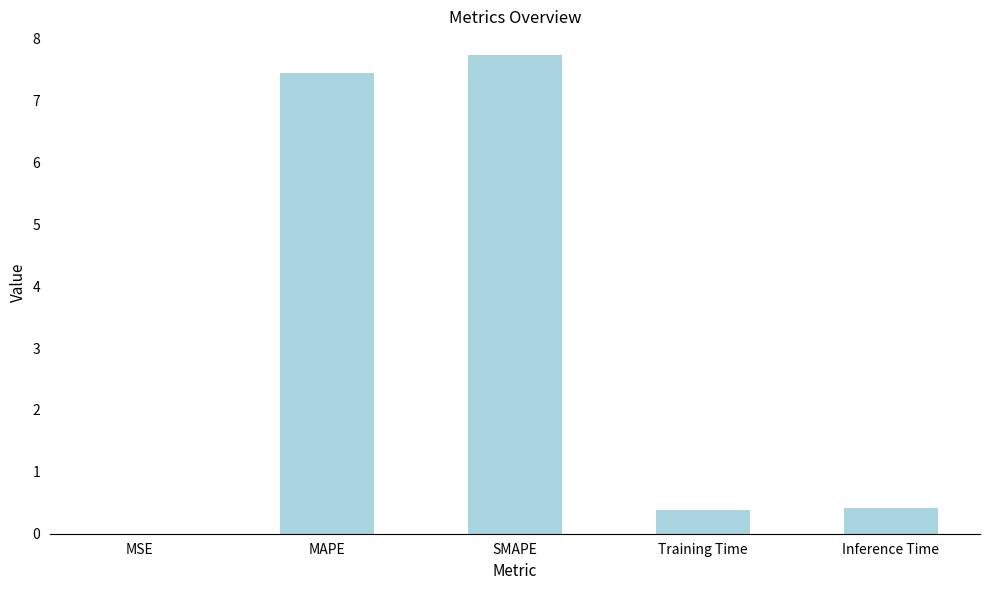

Are the bars horizontal?

No